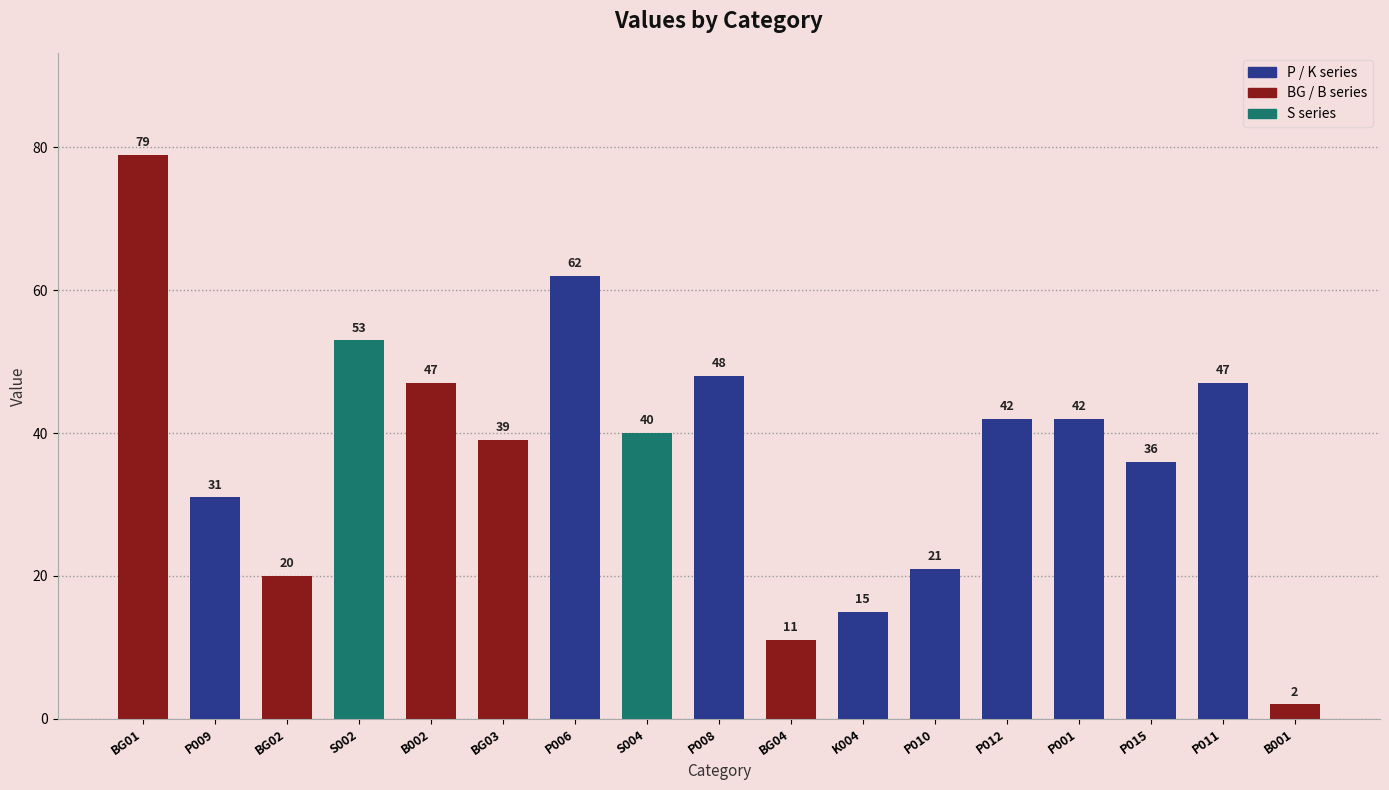

At which category does the chart reach its minimum across all series?

B001